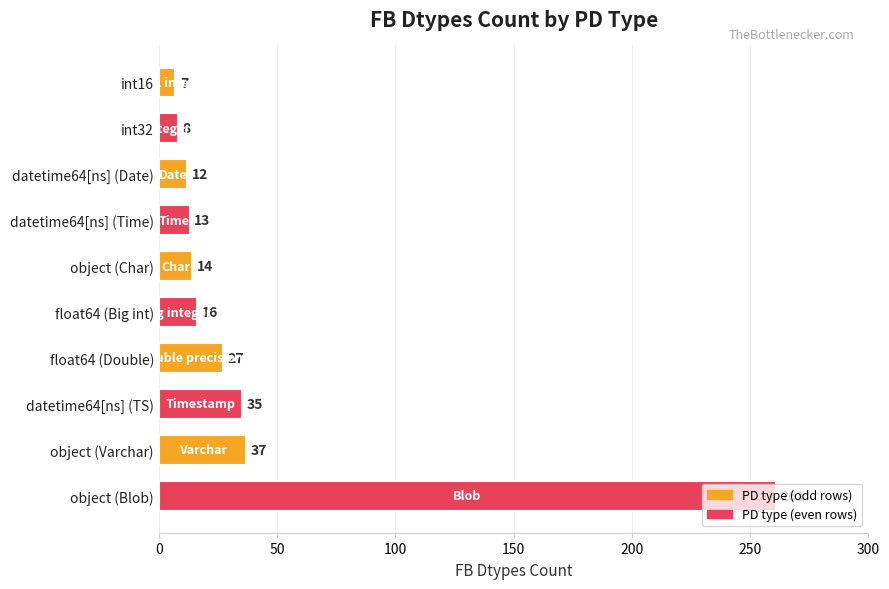

Rank the categories by value from highest to lowest.

object (Blob), object (Varchar), datetime64[ns] (TS), float64 (Double), float64 (Big int), object (Char), datetime64[ns] (Time), datetime64[ns] (Date), int32, int16